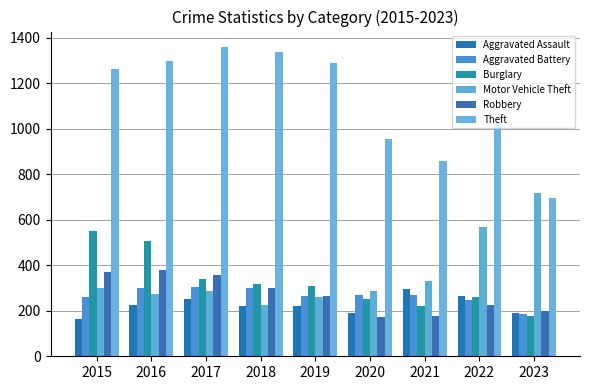

Read the Burglary value at 2017.

339